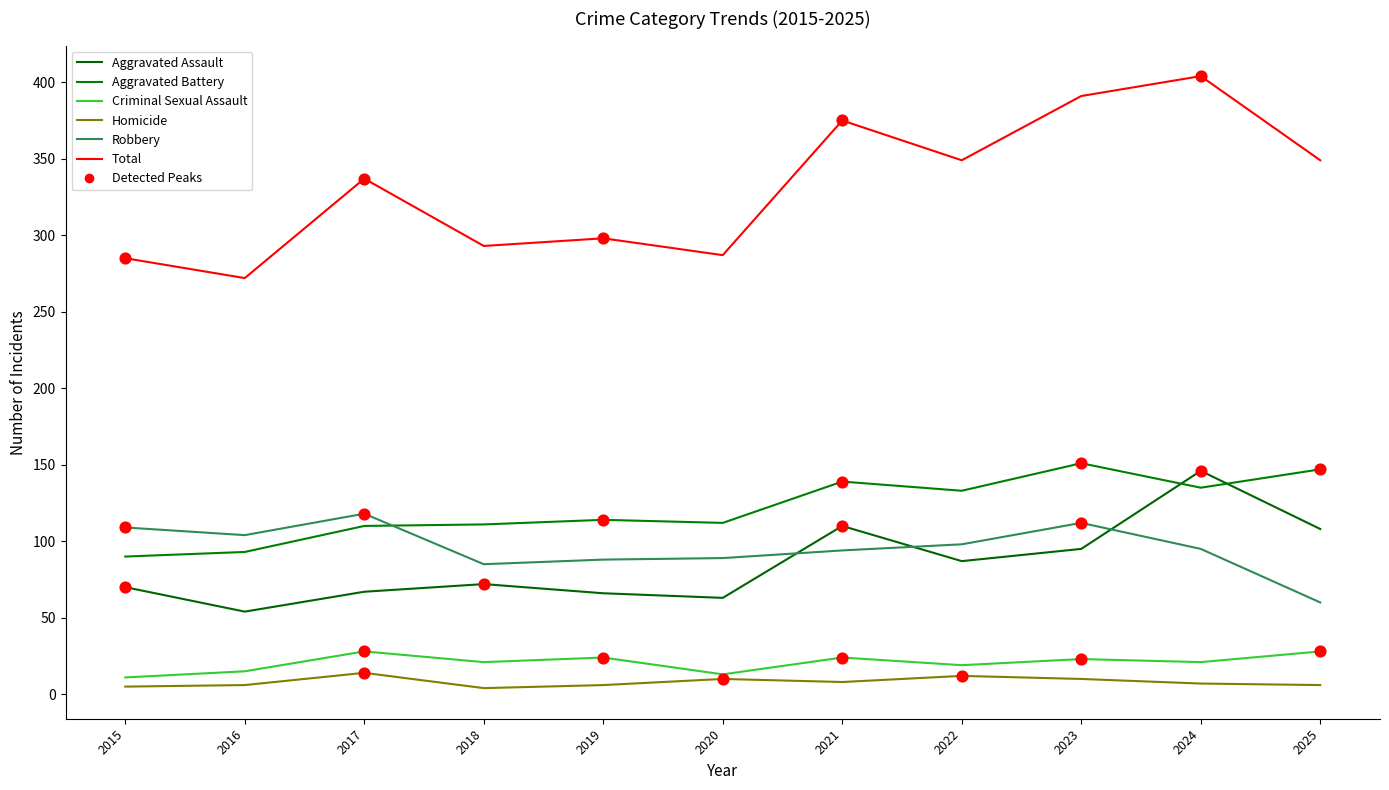

How many lines are shown in the chart?

6